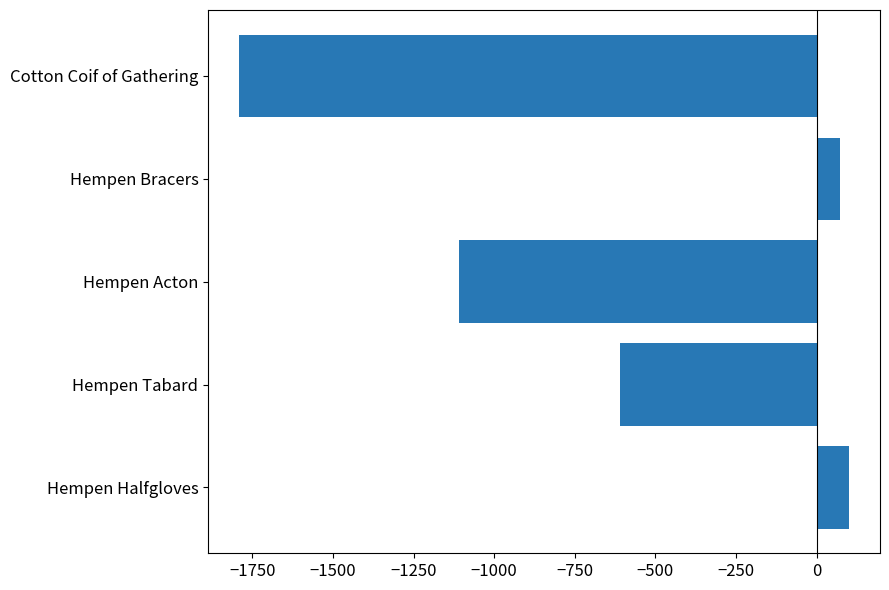

What is the maximum value shown in the chart?

102